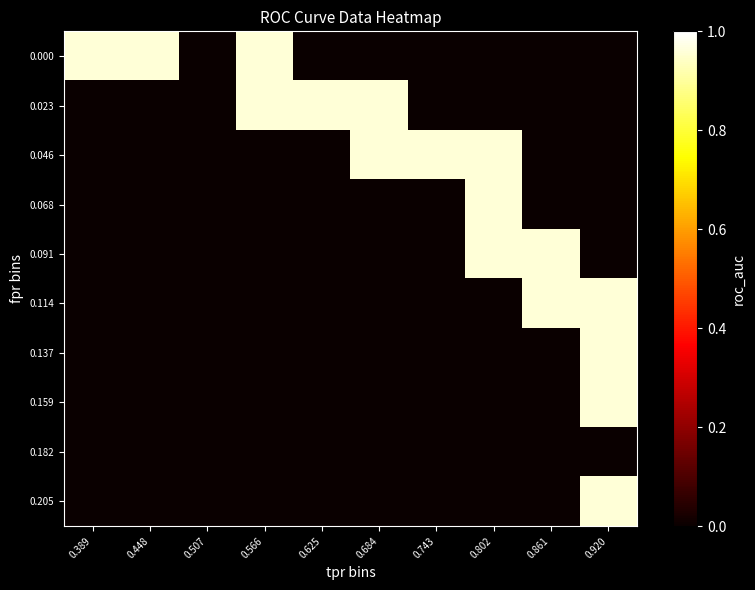

Which label corresponds to the smallest value in the chart?

0.507